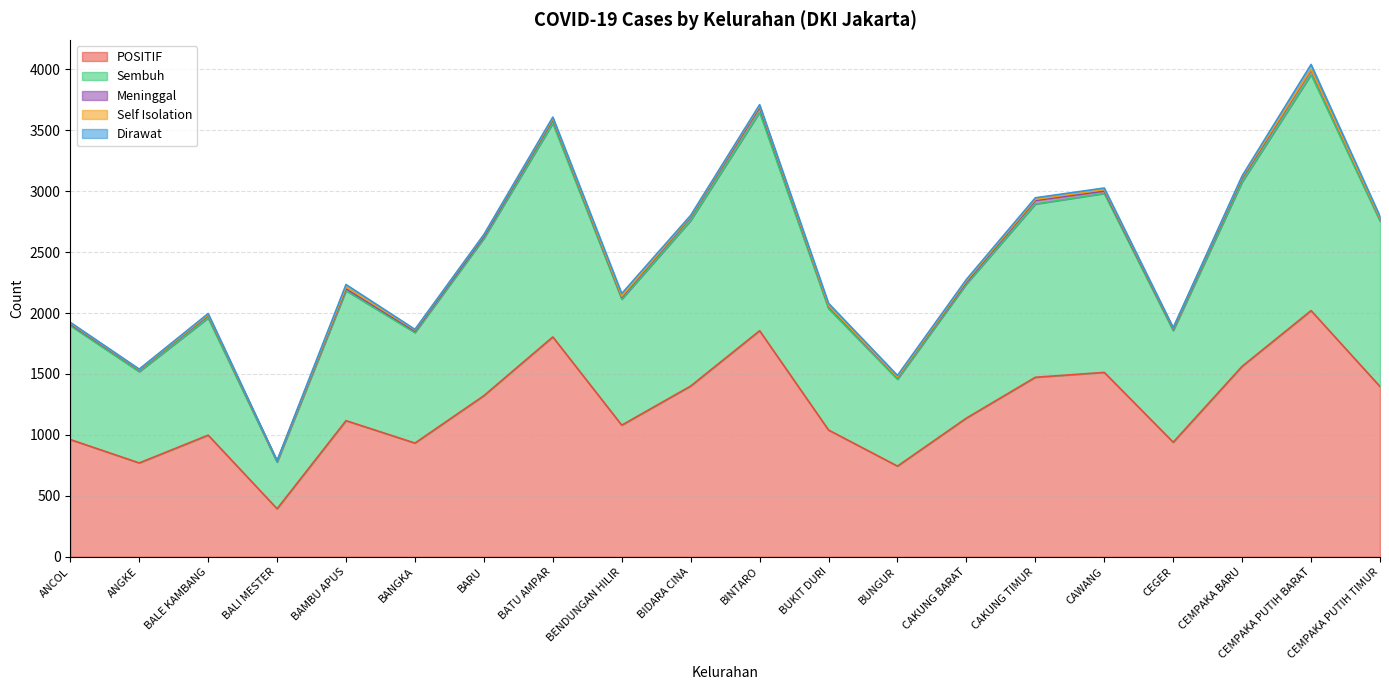

At which category does POSITIF reach its first local peak?

BALE KAMBANG